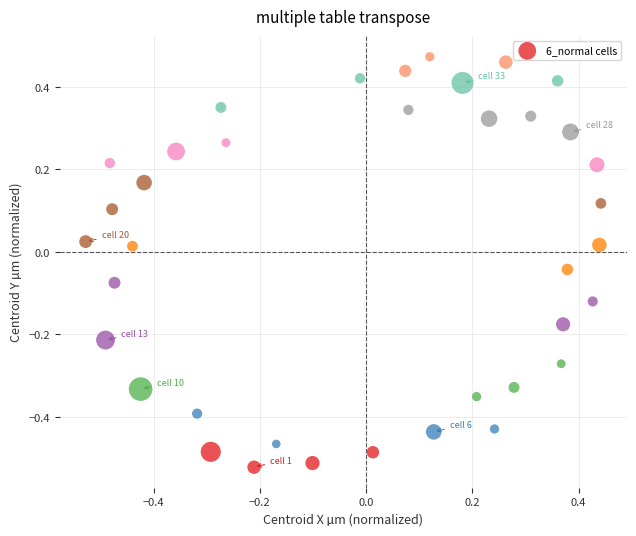

What is the range of Y values (max minus min)?

1.0